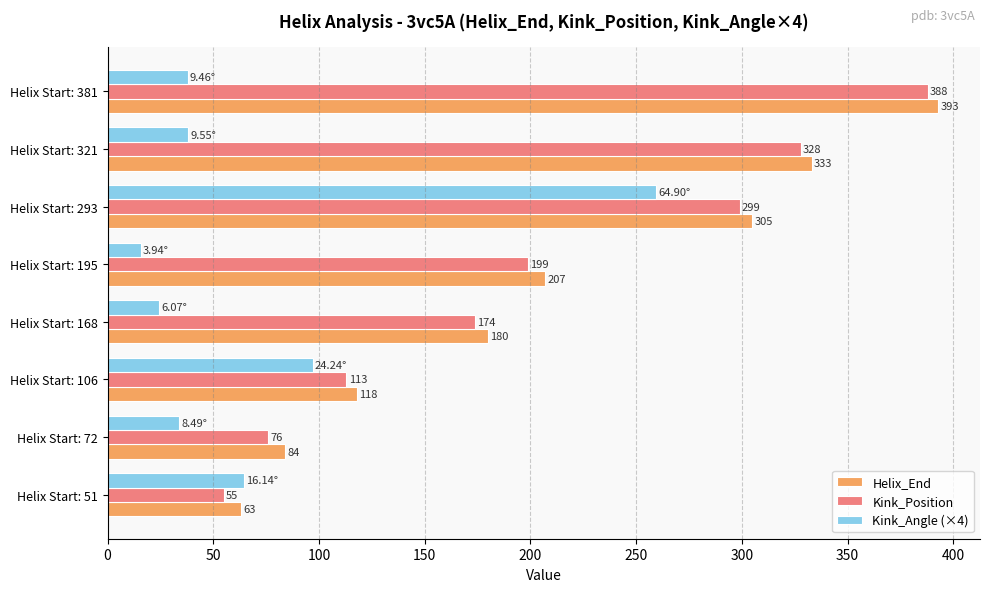

What is the total value across all series at Helix Start: 72?

194.0